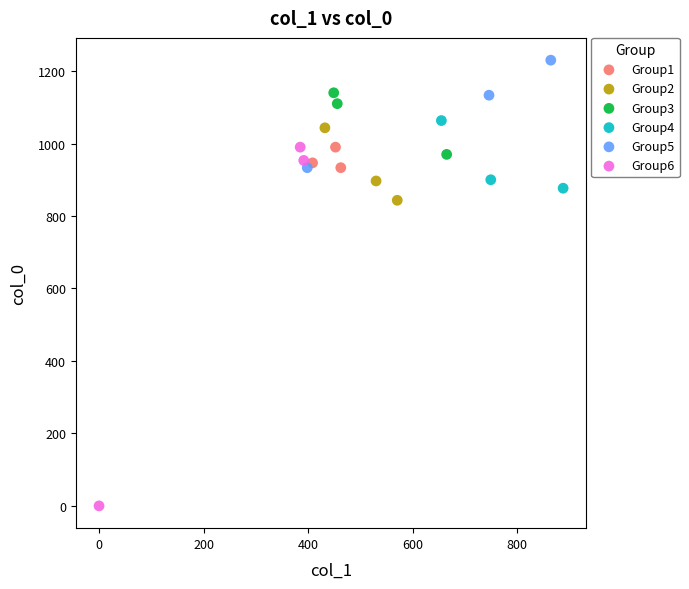

Which series reaches the maximum Y coordinate?

Group5